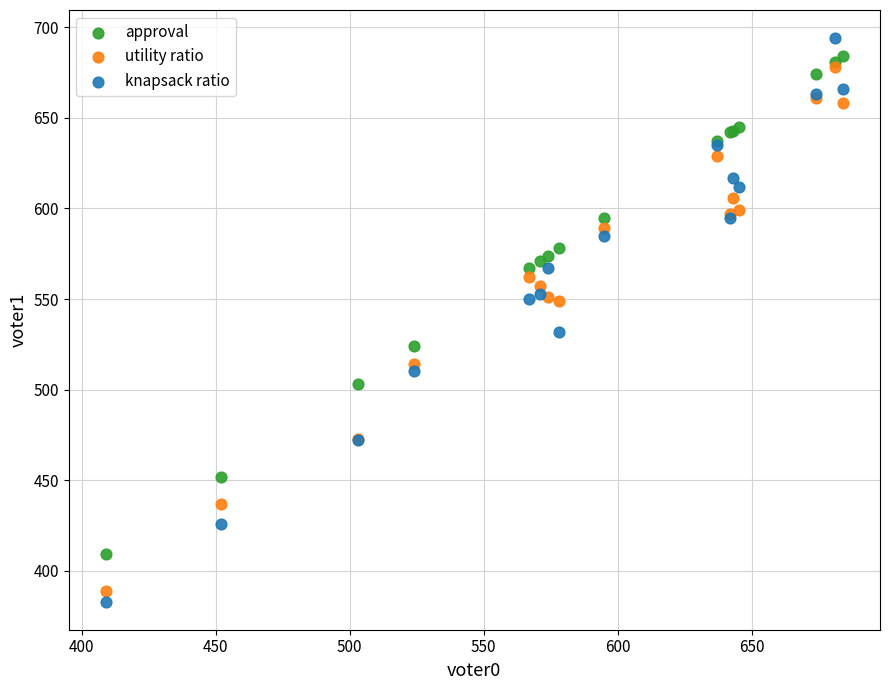

Which series contains the highest Y value?

knapsack ratio